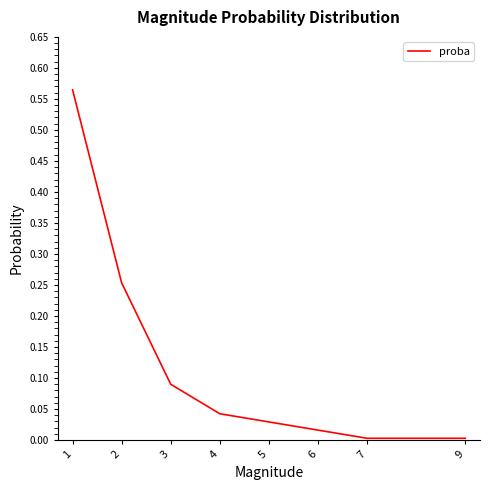

Between 6 and 3, which is larger?

3